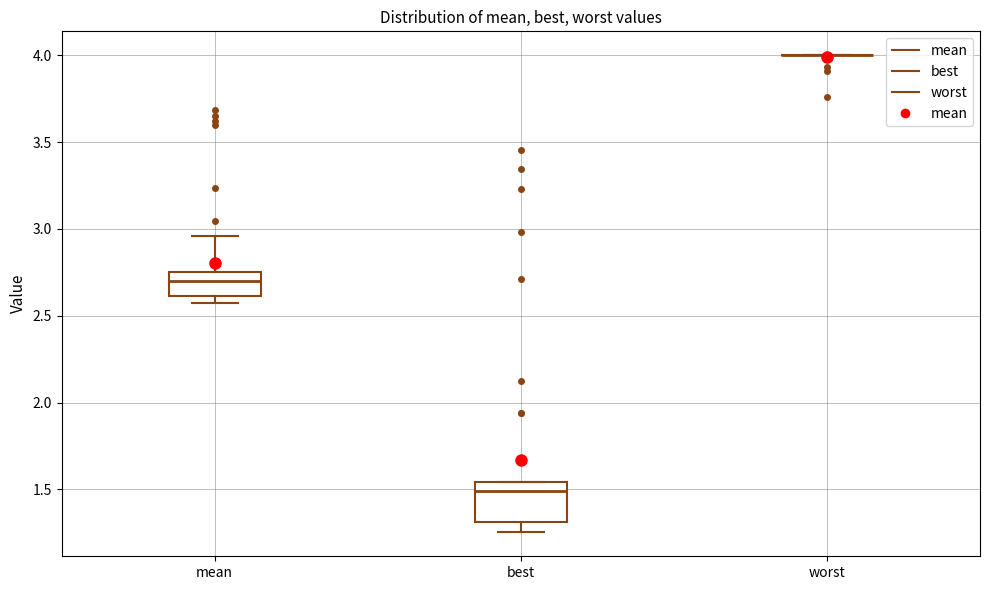

Reading left to right, transcribe this box plot: for each box, give where its median line is, the range the box spans, and where its two whiskers end, as read against the y-axis. The values are not printed on the chart, so give them approximately, as read against the axis.

mean: median 2.70, box 2.60 to 2.75, whiskers 2.55 to 2.95
best: median 1.50, box 1.30 to 1.55, whiskers 1.25 to 1.55
worst: box collapsed to a line at 4.00, whiskers 4.00 to 4.00